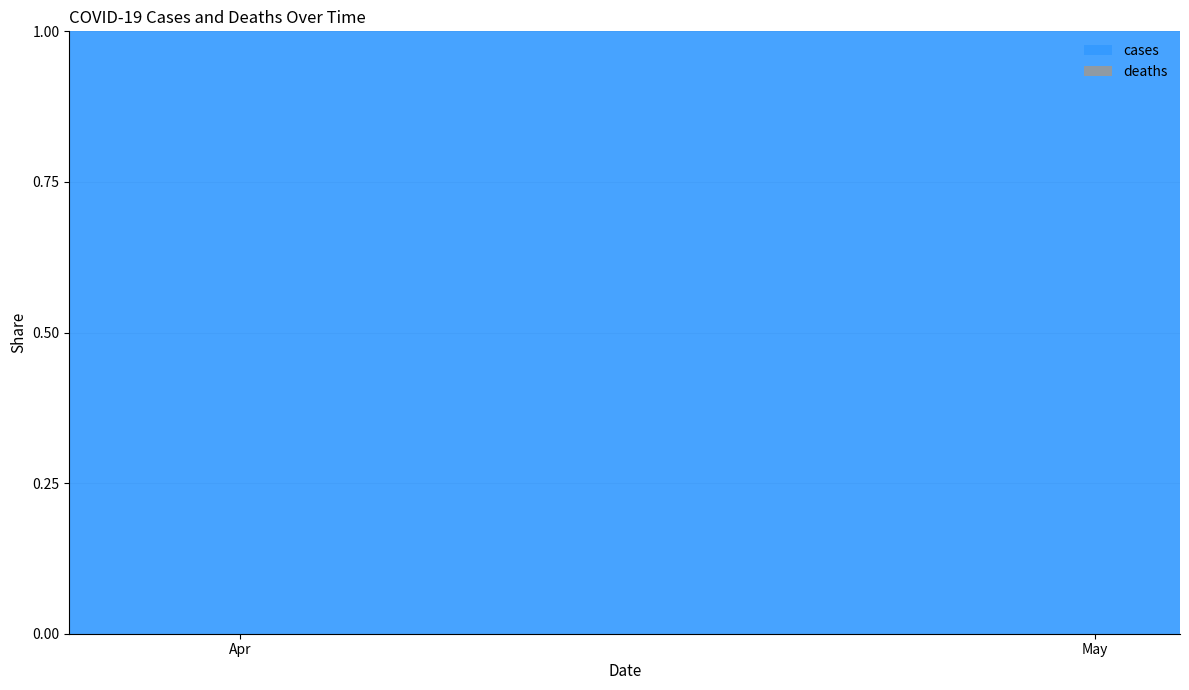

At which category does the chart reach its peak across all series?

2020-05-04